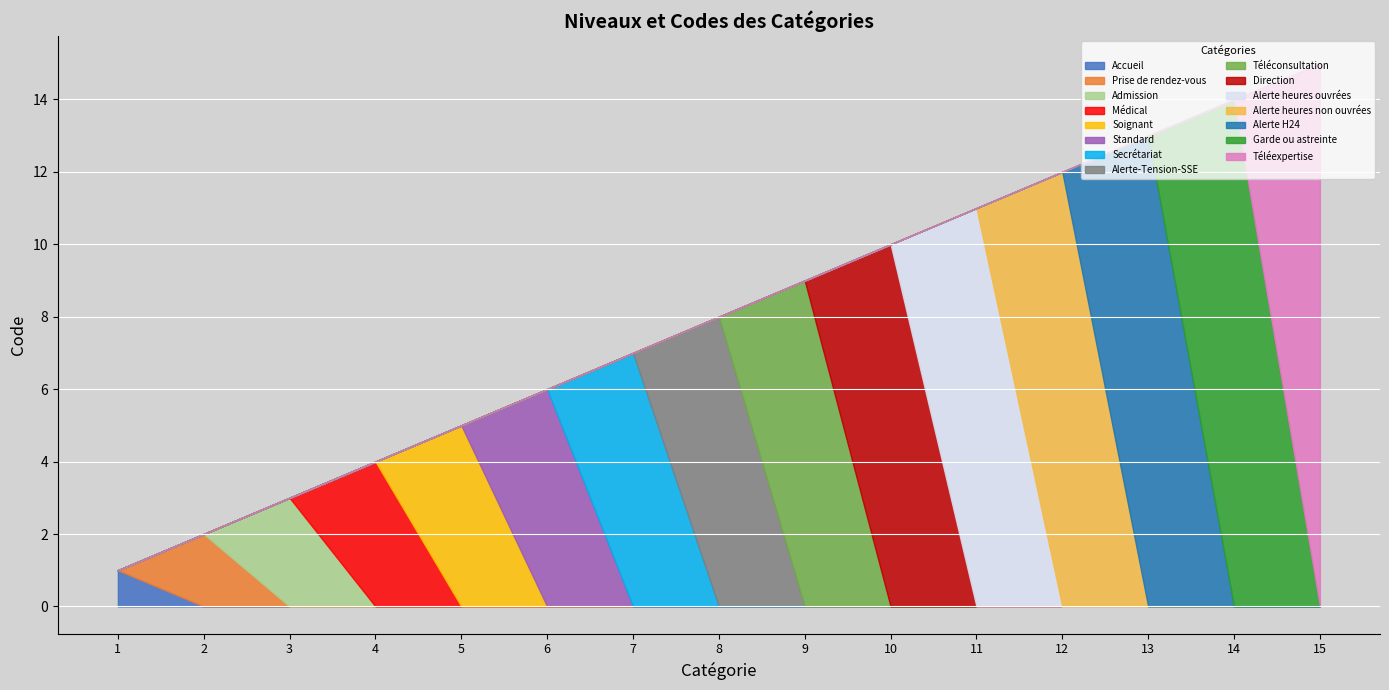

What is the label of the 10th point from the right?

Standard